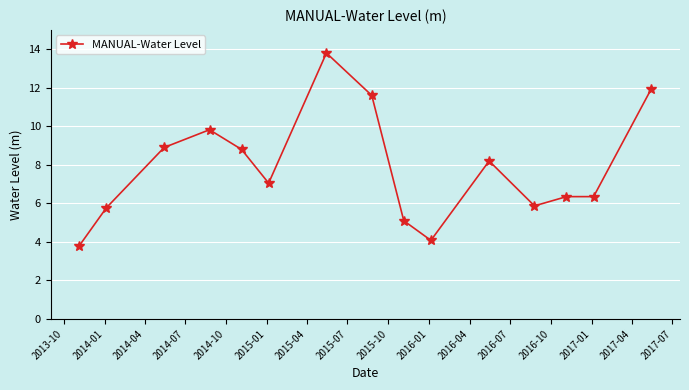

What is the value of the 4th point from the left?

9.8